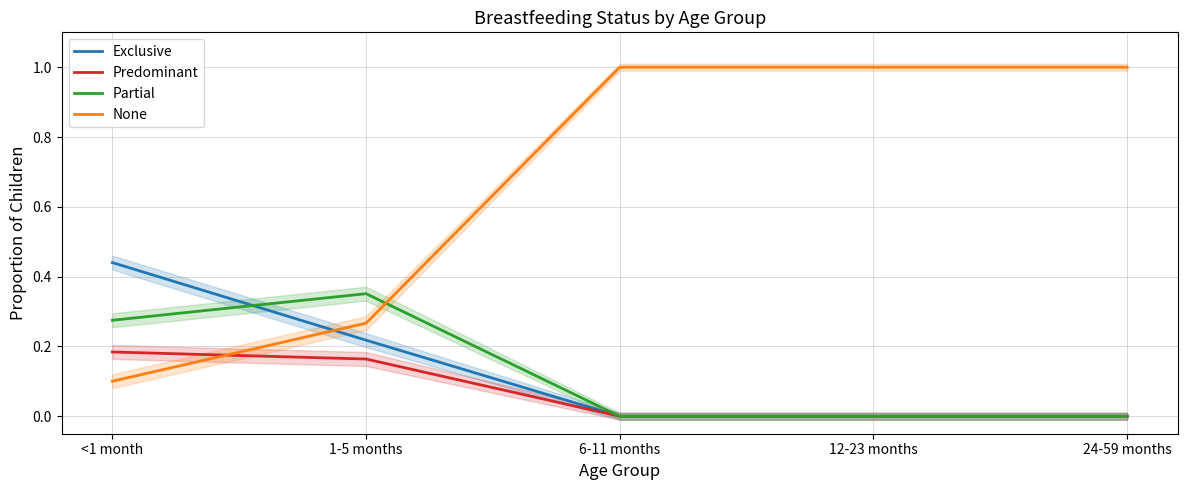

True or false: Predominant and None cross at least once.

True